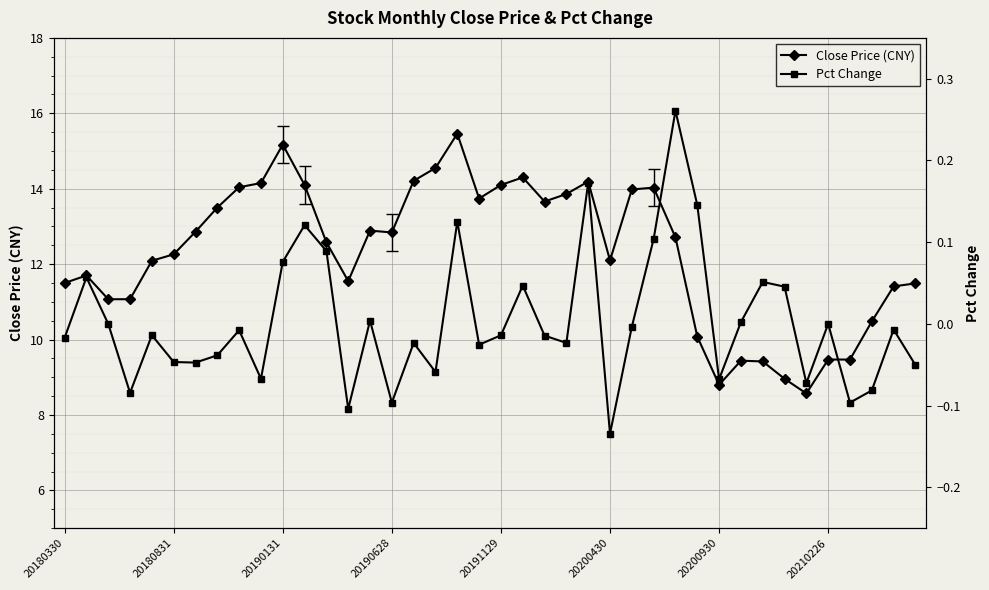

In Close Price (CNY), how many points are higher than both neighbors (excluding endpoints)?

8